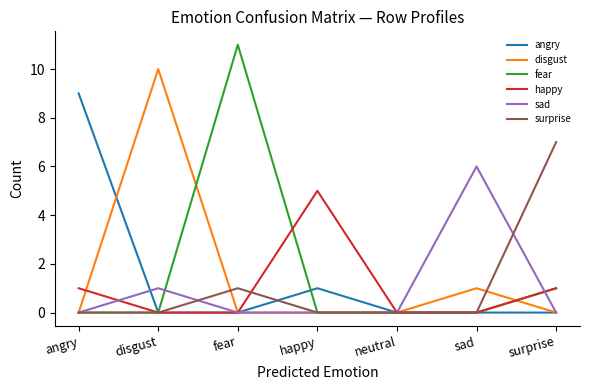

Is this an area chart (filled region under the line)?

No